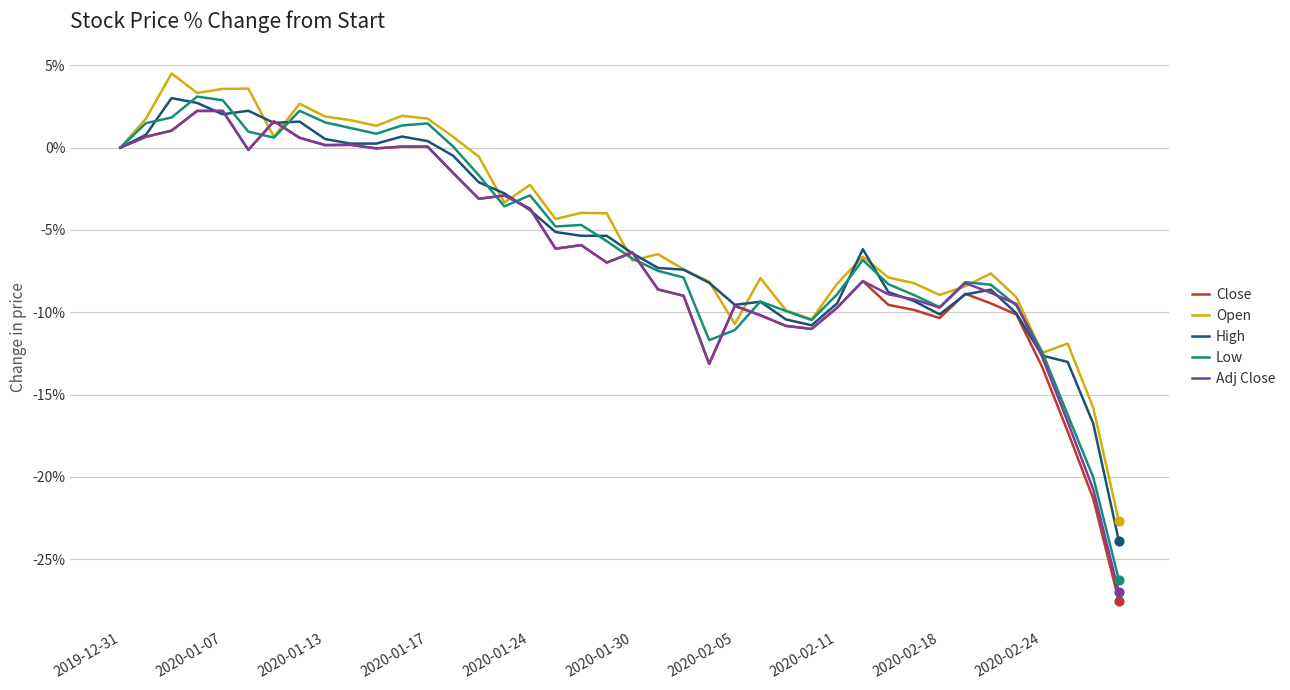

Which series has the largest range (max minus min)?

Close